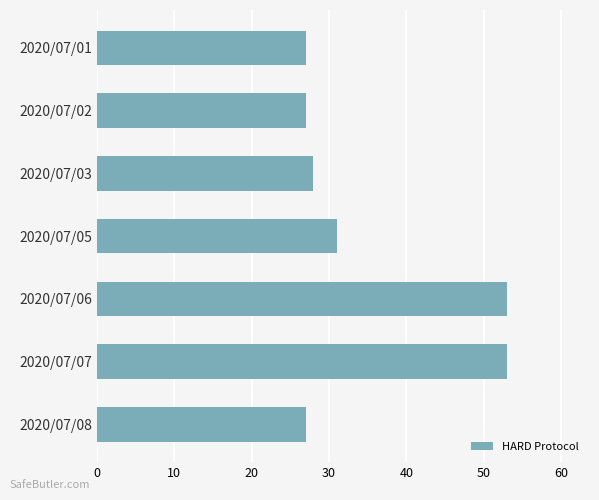

At which label is the value closest to 40?

2020/07/05